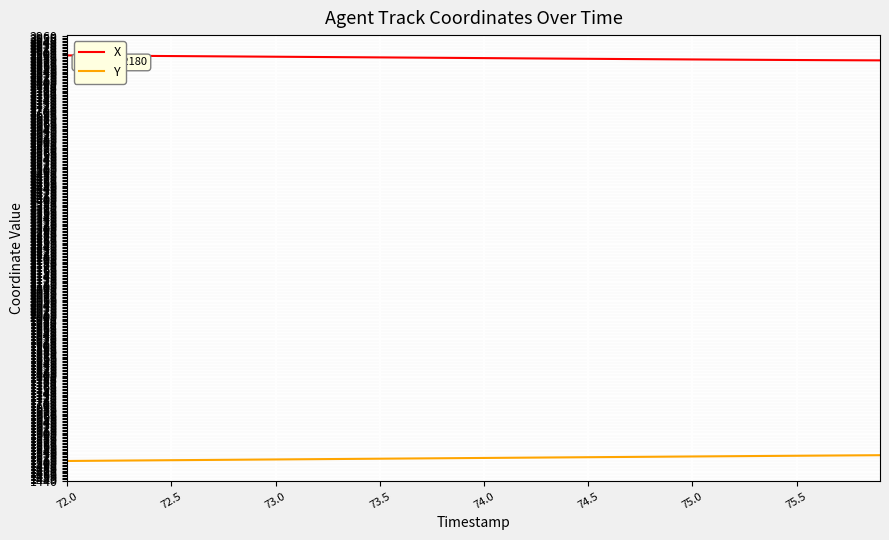

What is the minimum value for Y?

1507.8